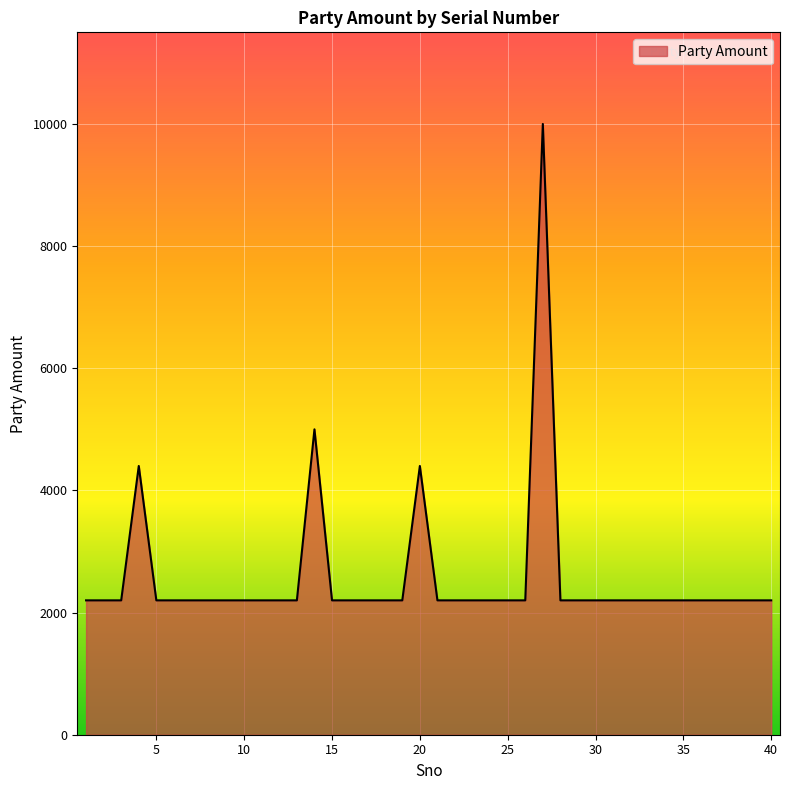

What is the difference between the maximum and minimum values?

7800